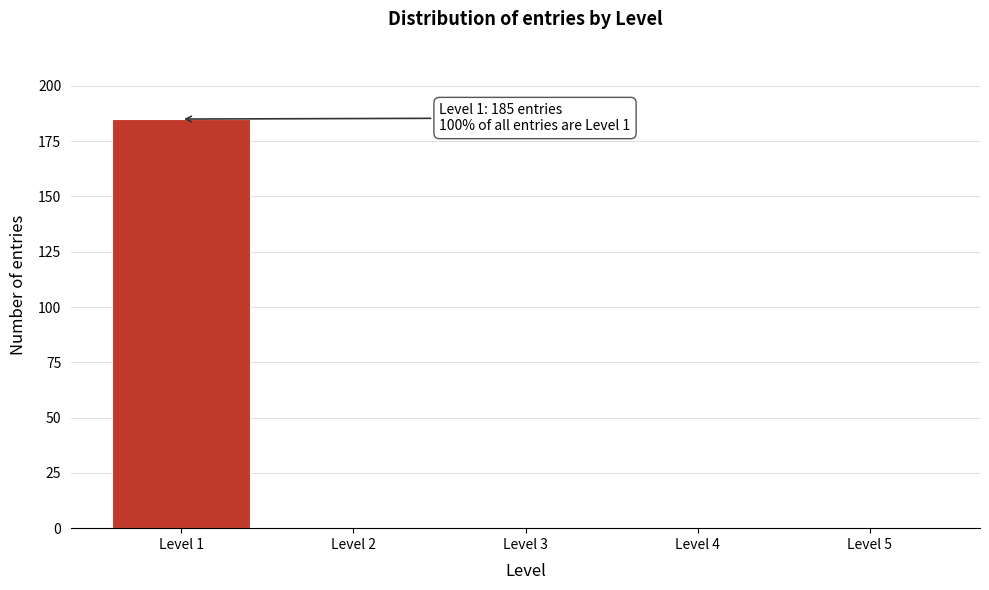

Reading right to left, extract all data points from this chart.

Level 5=0	Level 4=0	Level 3=0	Level 2=0	Level 1=185